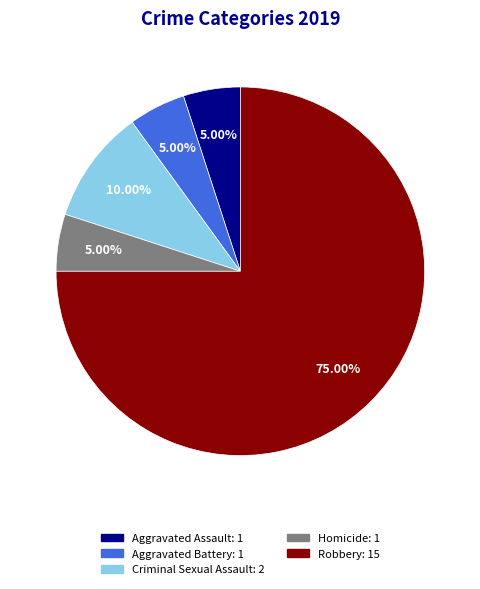

Which has a higher value, Robbery or Aggravated Battery?

Robbery